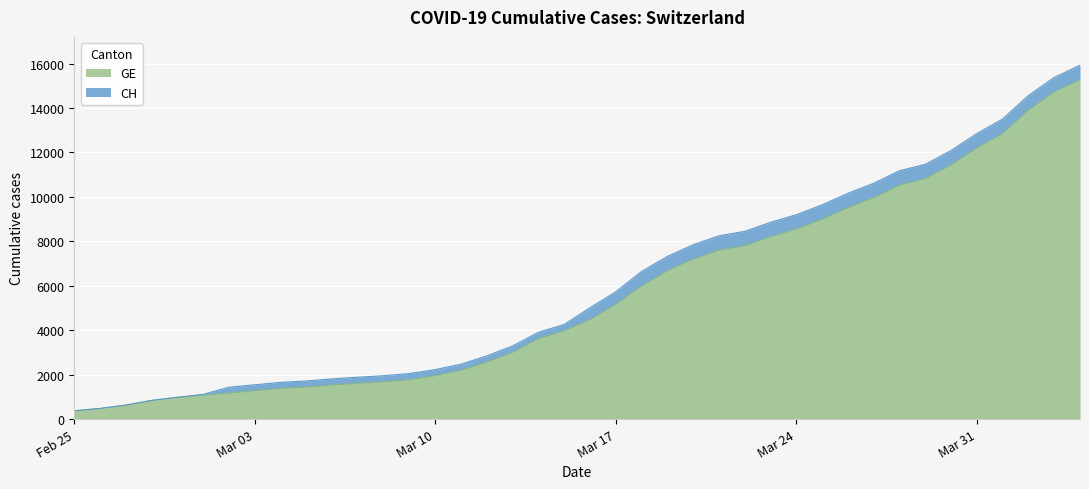

True or false: CH and GE intersect in this chart.

False